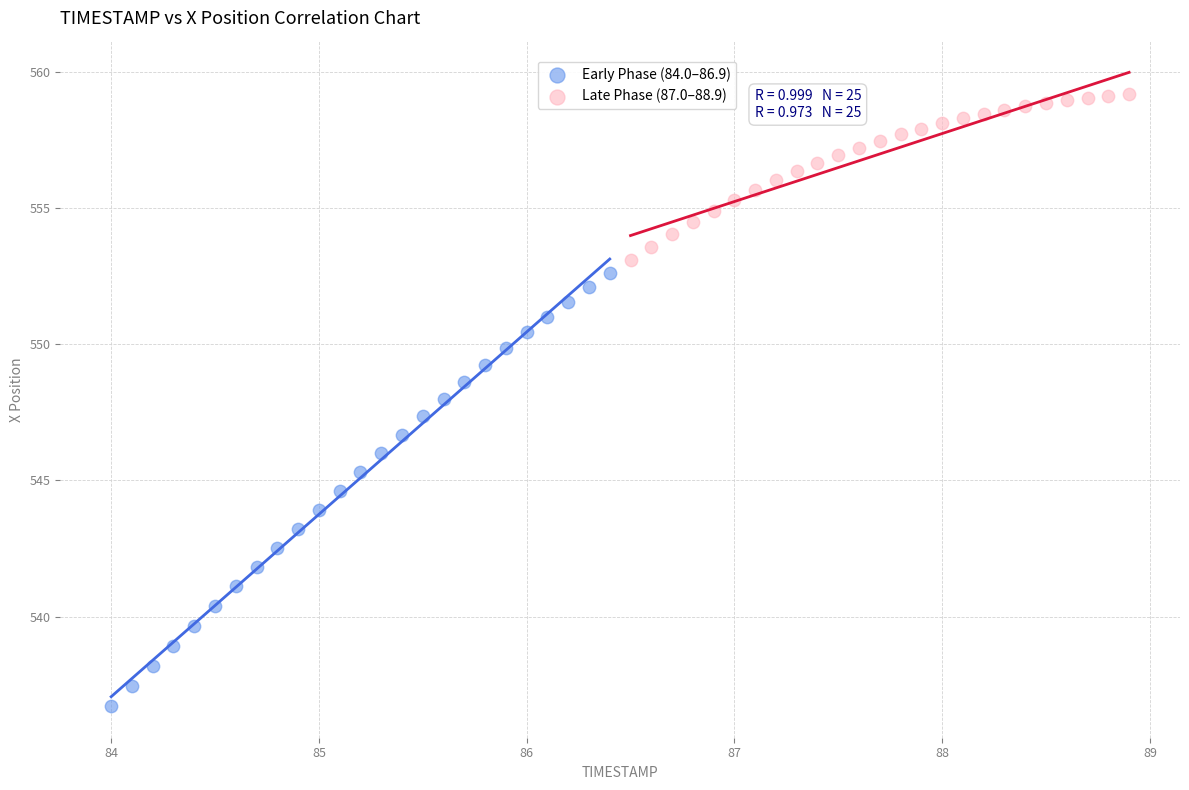

Which series reaches the maximum Y coordinate?

Late Phase (87.0–88.9)